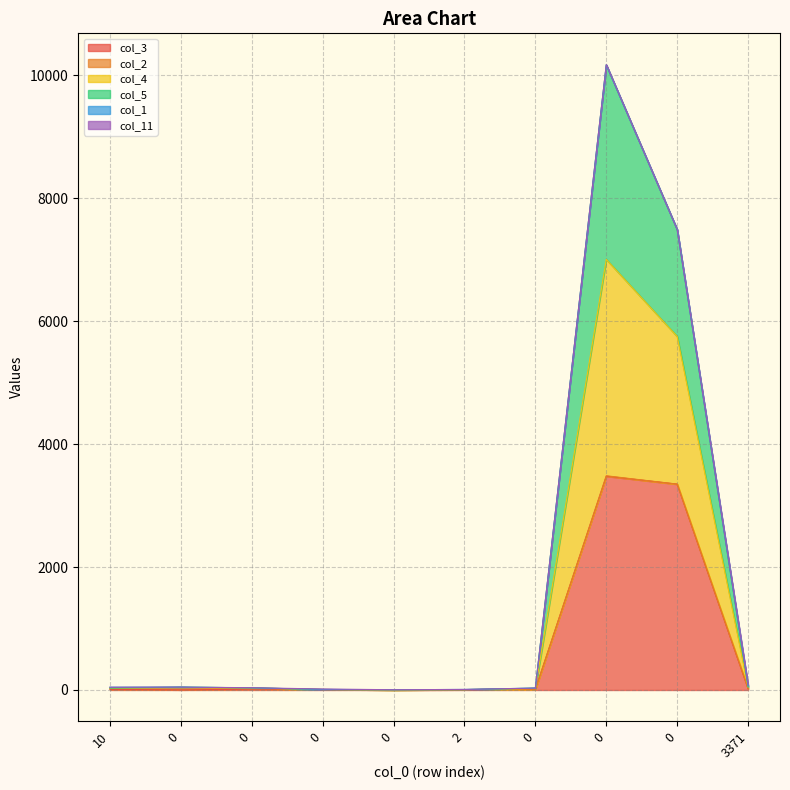

How many data points in col_3 are less than 11?

5